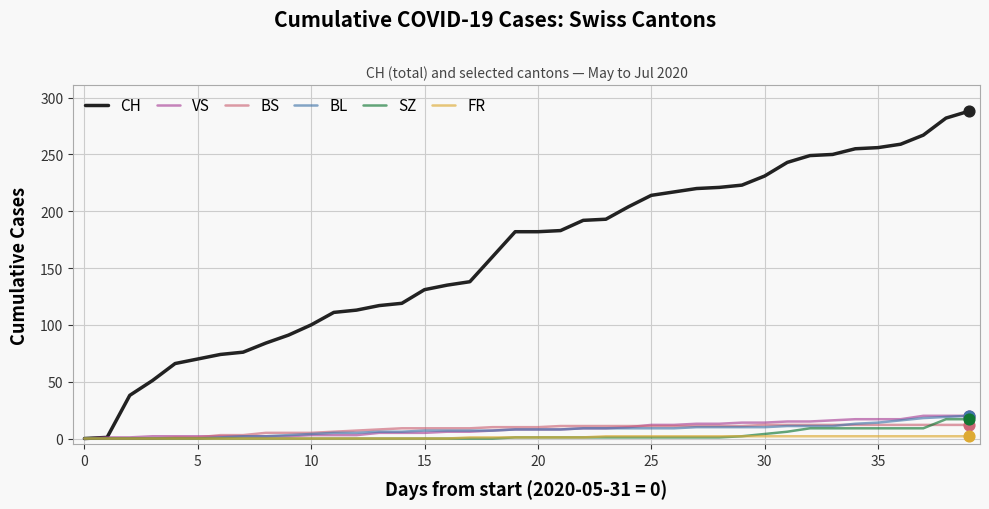

Which series has the largest range (max minus min)?

CH